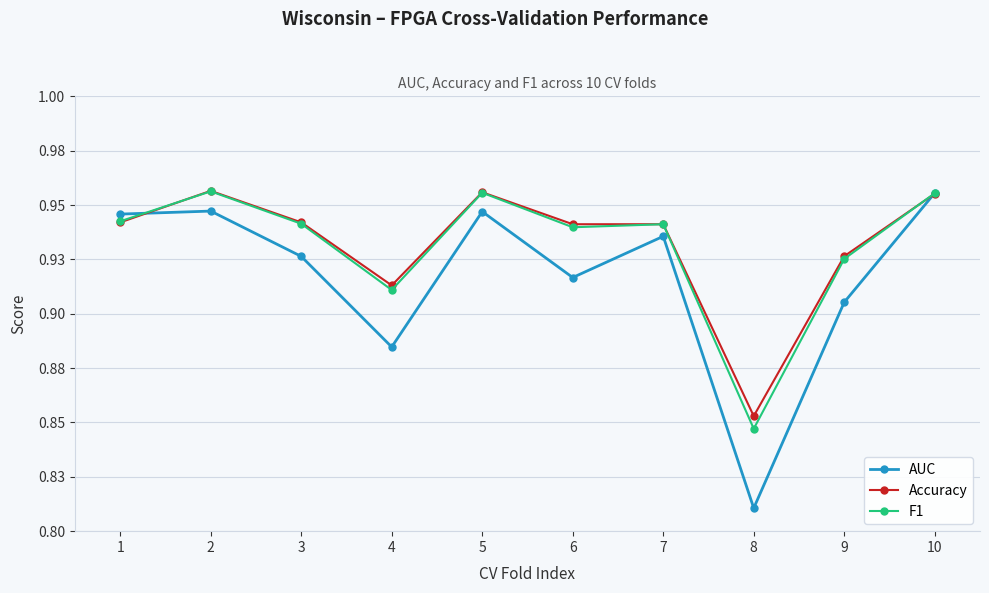

What is the average value of the Accuracy series?

0.9